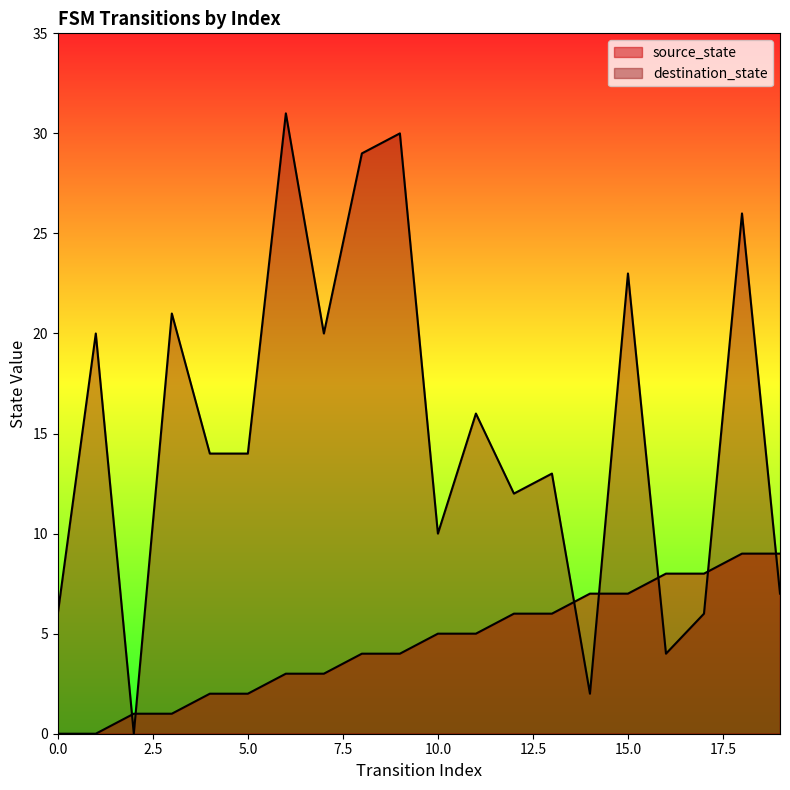

What value does the destination_state series have at 18, to the nearest 5?

25